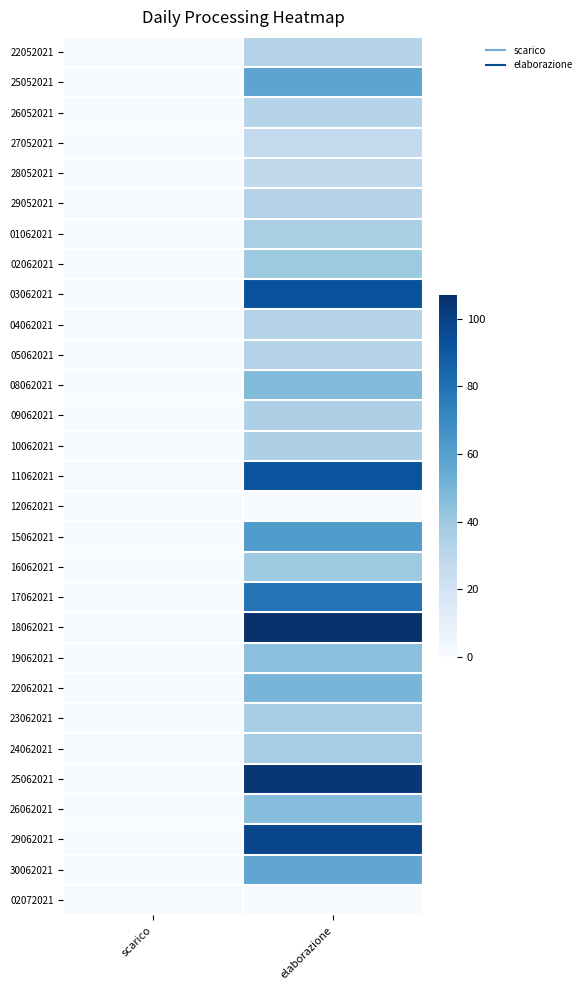

Which has a higher value, elaborazione or scarico?

elaborazione